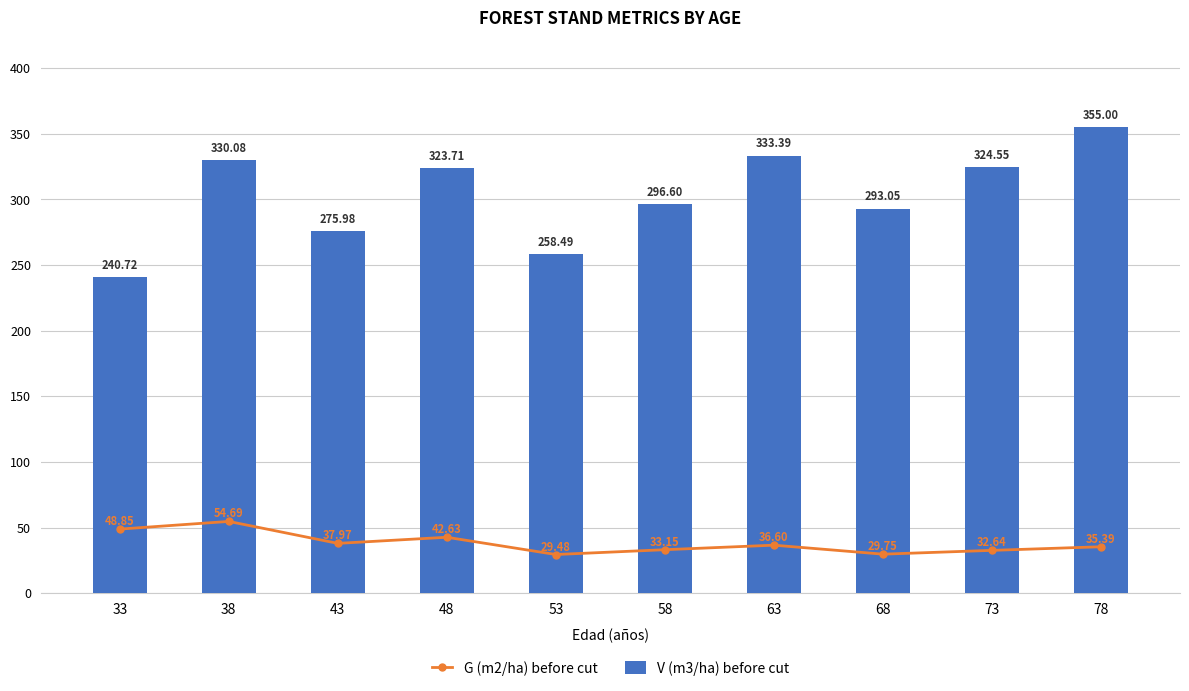

How many data points does each series have?

10